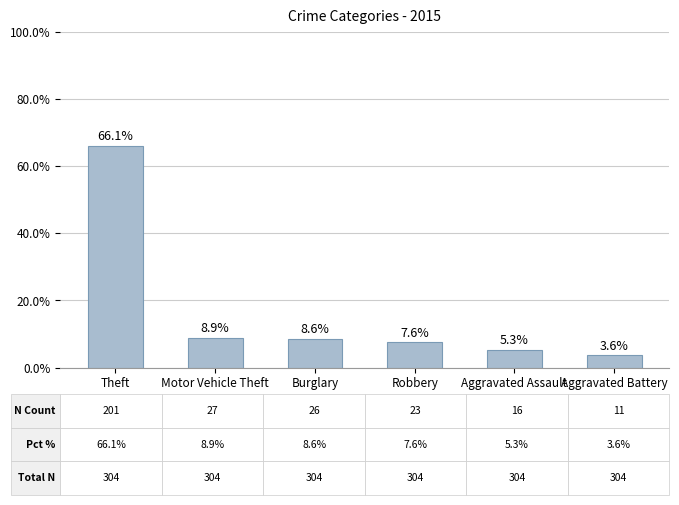

Rank the categories by value from lowest to highest.

Aggravated Battery, Aggravated Assault, Robbery, Burglary, Motor Vehicle Theft, Theft